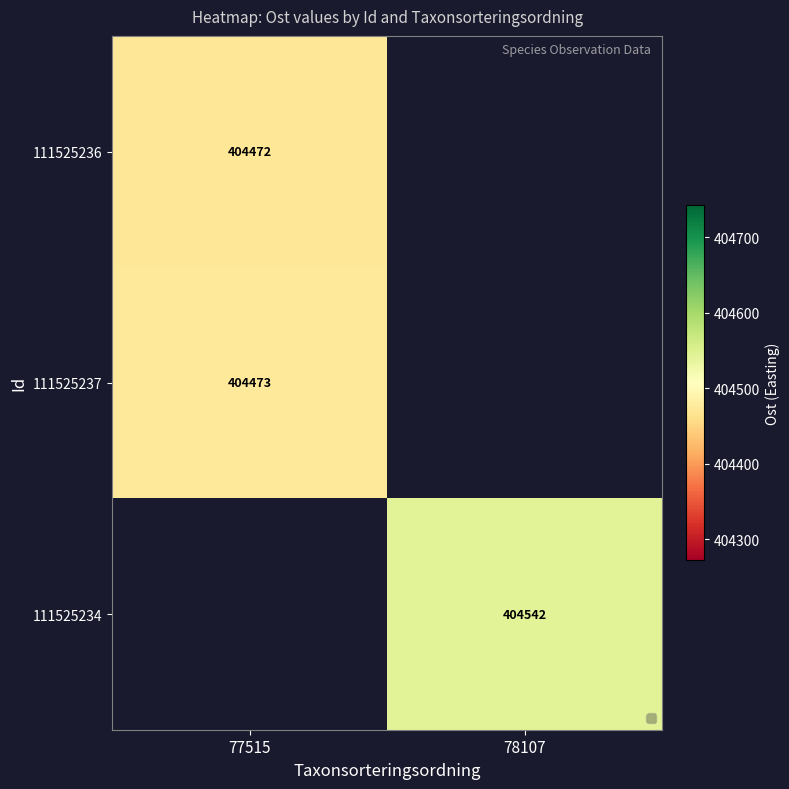

Which label corresponds to the largest value in the chart?

78107